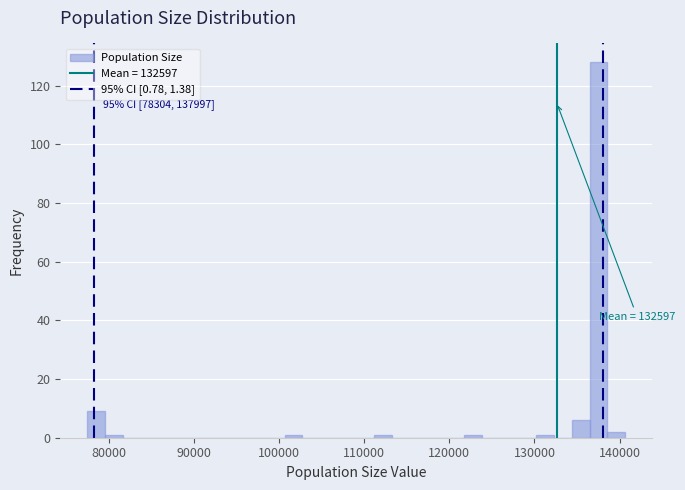

Around what value on the x-axis is the tallest bar? Give the approximate position of its centre, as read against the axis.

138000